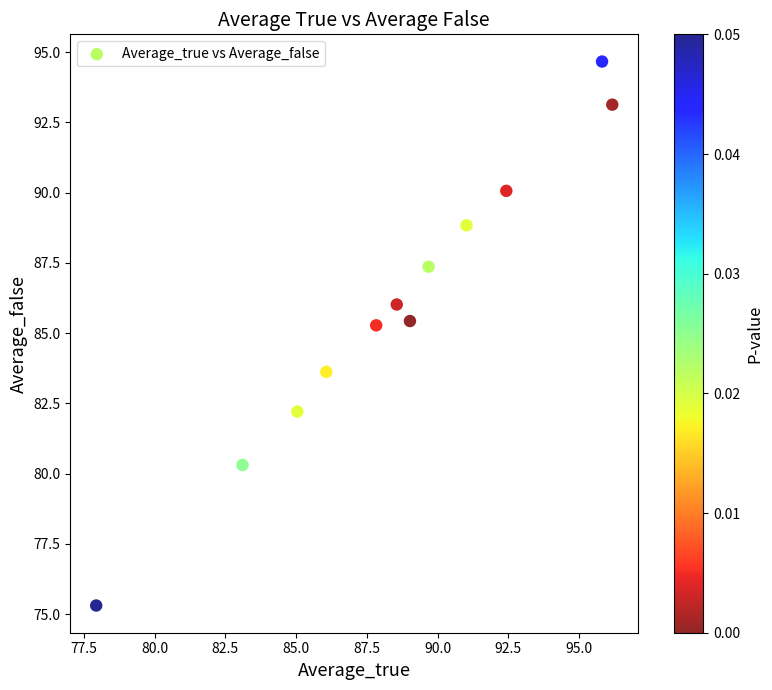

What is the average X value?

88.6